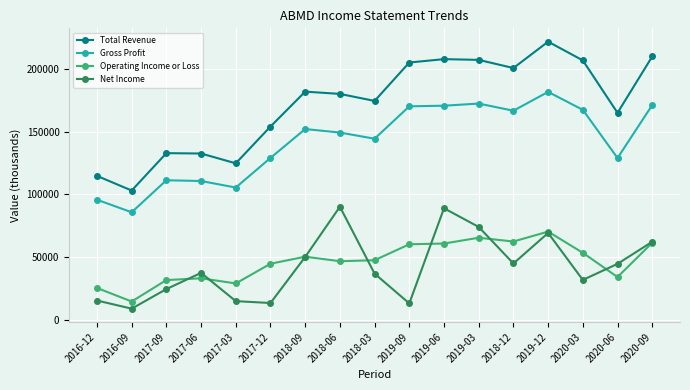

What is the total value across all series at 2020-03?

459200